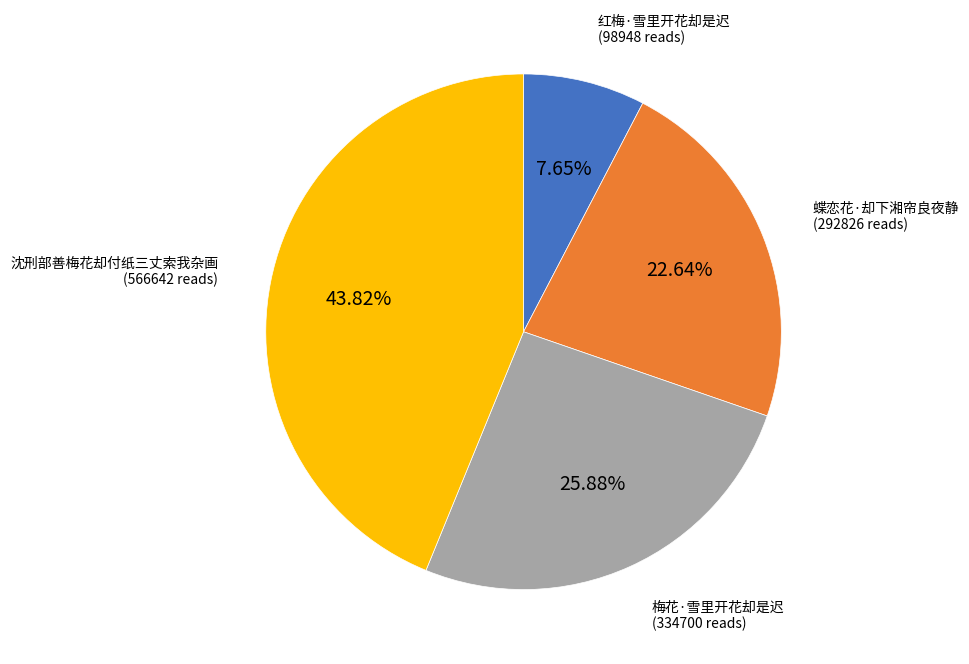

What percentage is the 红梅·雪里开花却是迟 slice, to the nearest percent?

8%